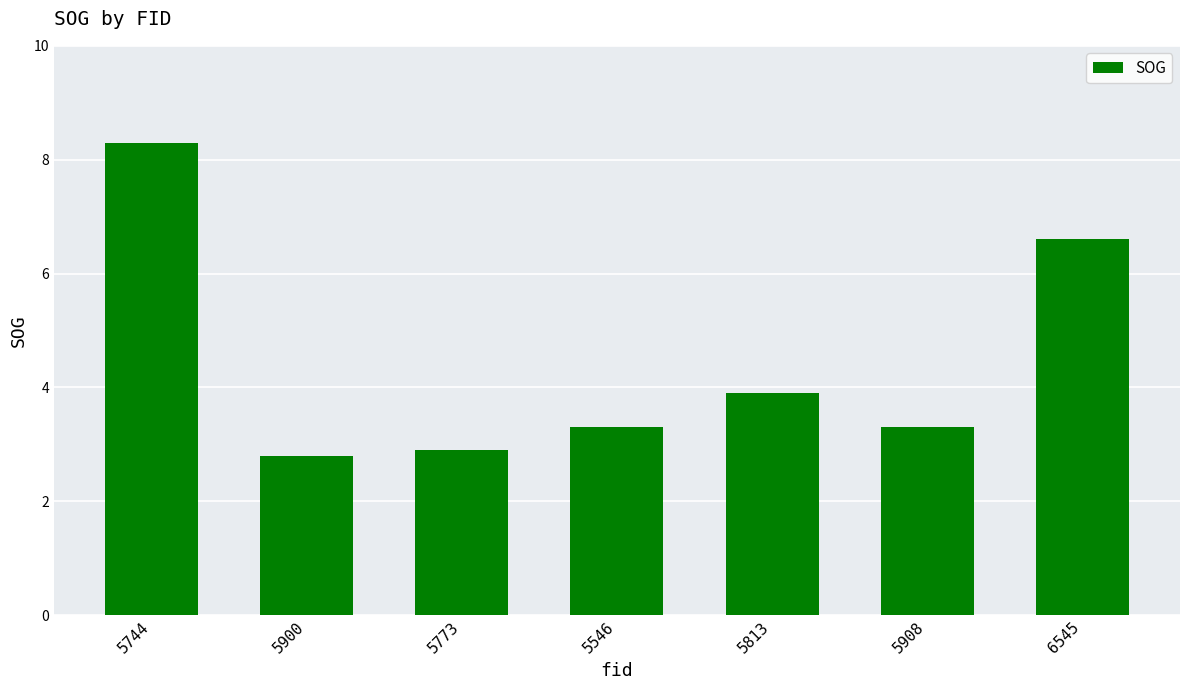

How many bars are there in total?

7